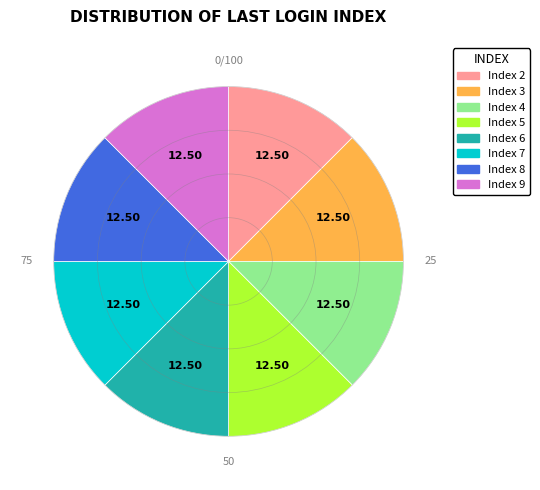

Is there a majority slice in this chart?

No